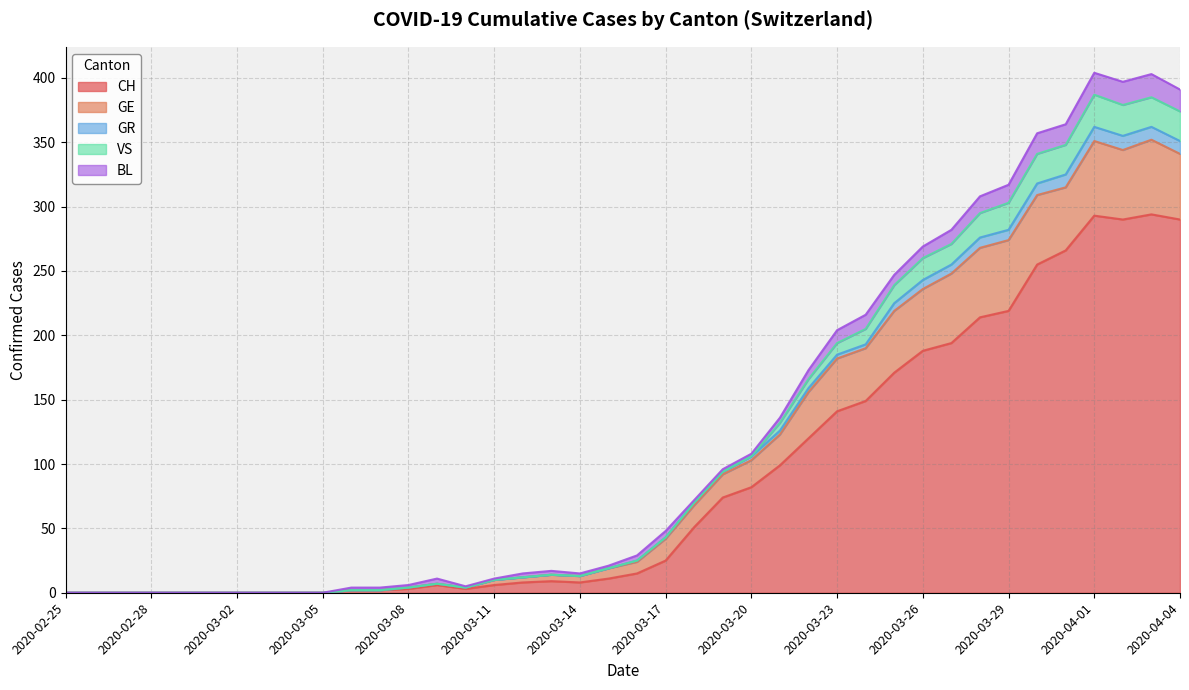

True or false: GE has a value of 64 at 2020-05-10.

False